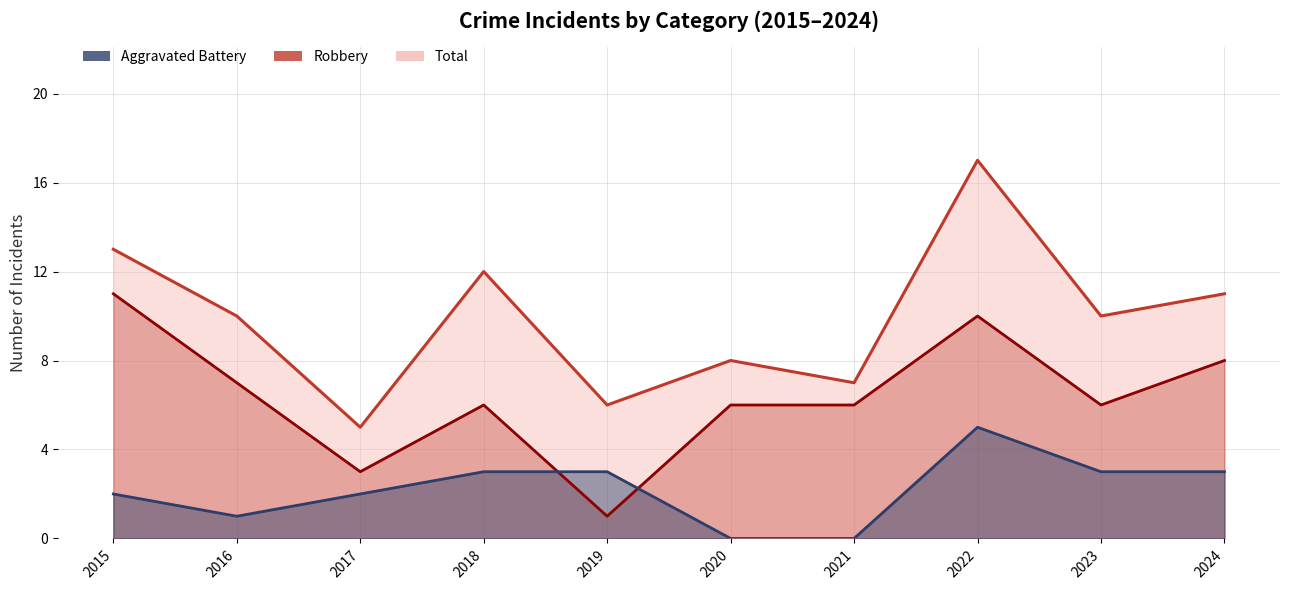

Where is the first local maximum for Robbery (line)?

2018